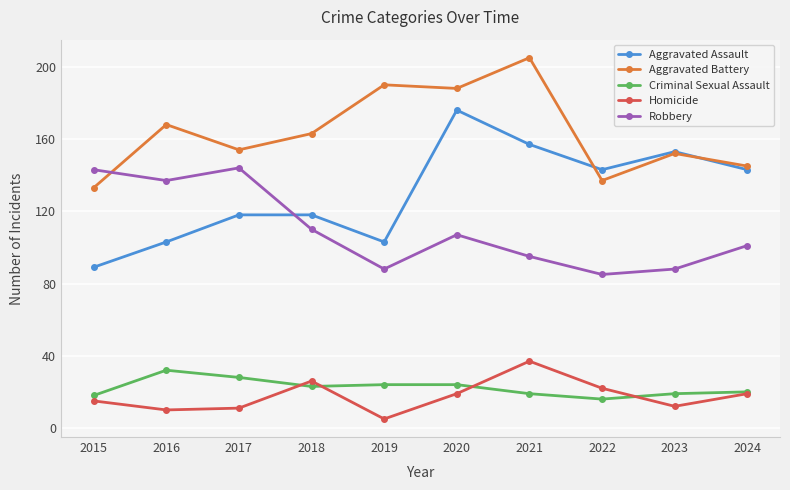

Between 2022 and 2023, which series saw the biggest shift?

Aggravated Battery